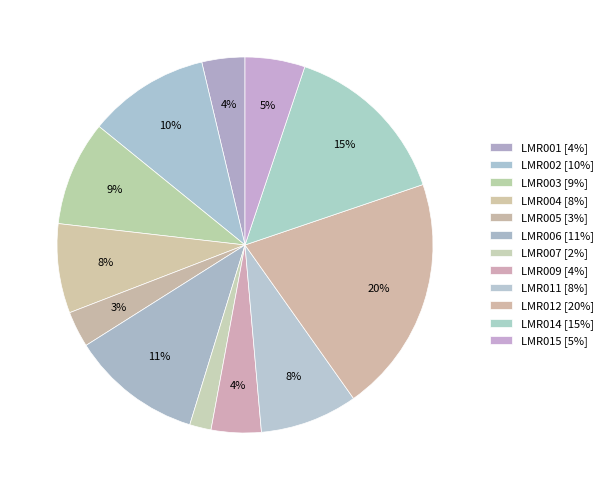

What is the smallest slice in the pie chart?

LMR007